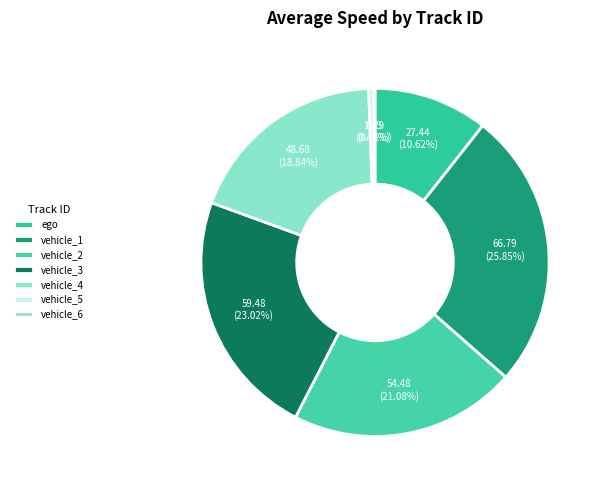

Which slice is the largest?

vehicle_1